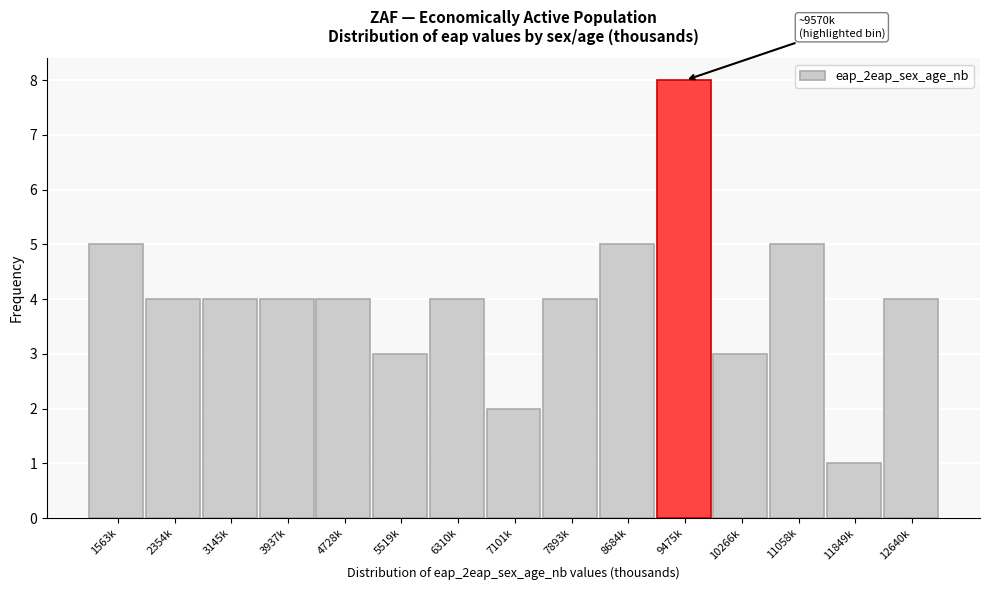

Reading right to left, transcribe all the data shown in this chart.

12640k=4	11849k=1	11058k=5	10266k=3	9475k=8	8684k=5	7893k=4	7101k=2	6310k=4	5519k=3	4728k=4	3937k=4	3145k=4	2354k=4	1563k=5